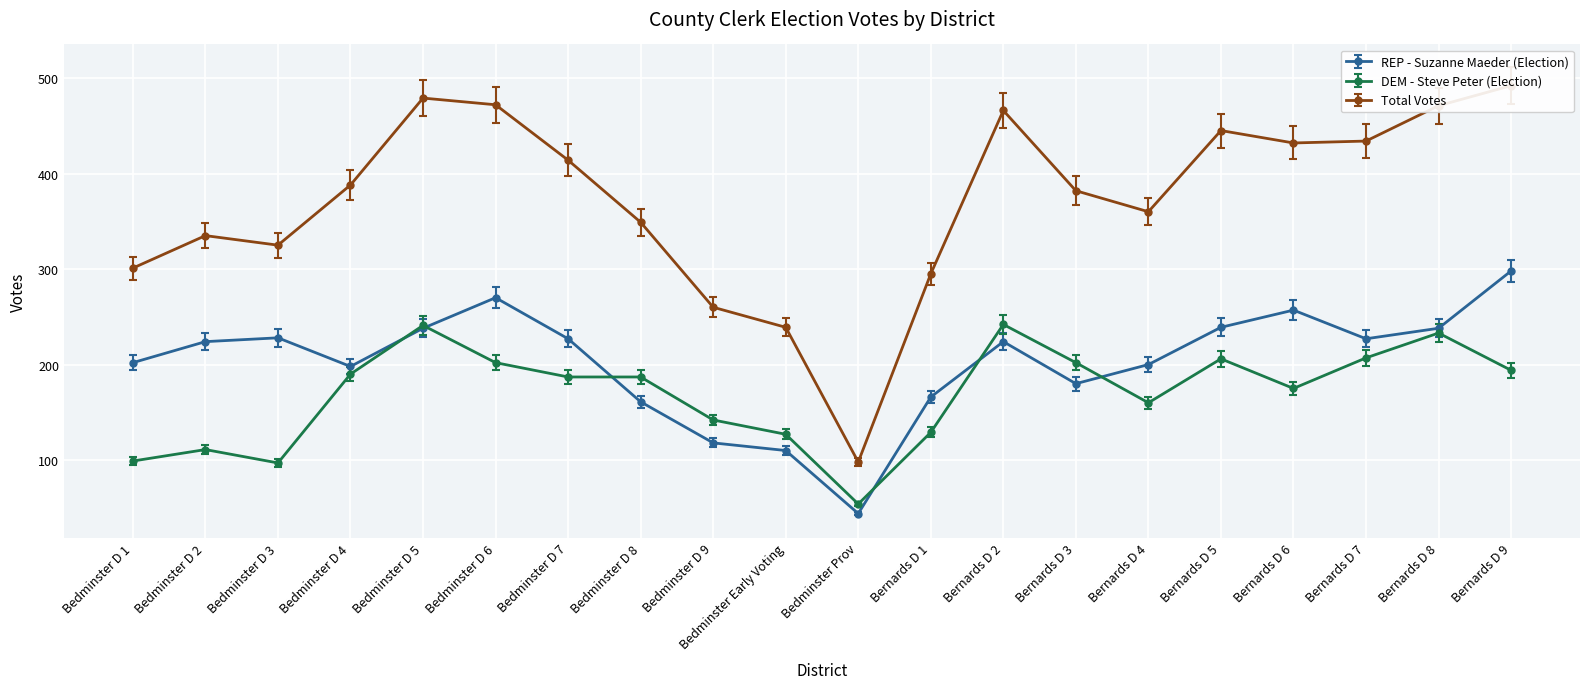

Which series changed the most between Bernards D 4 and Bernards D 5?

Total Votes